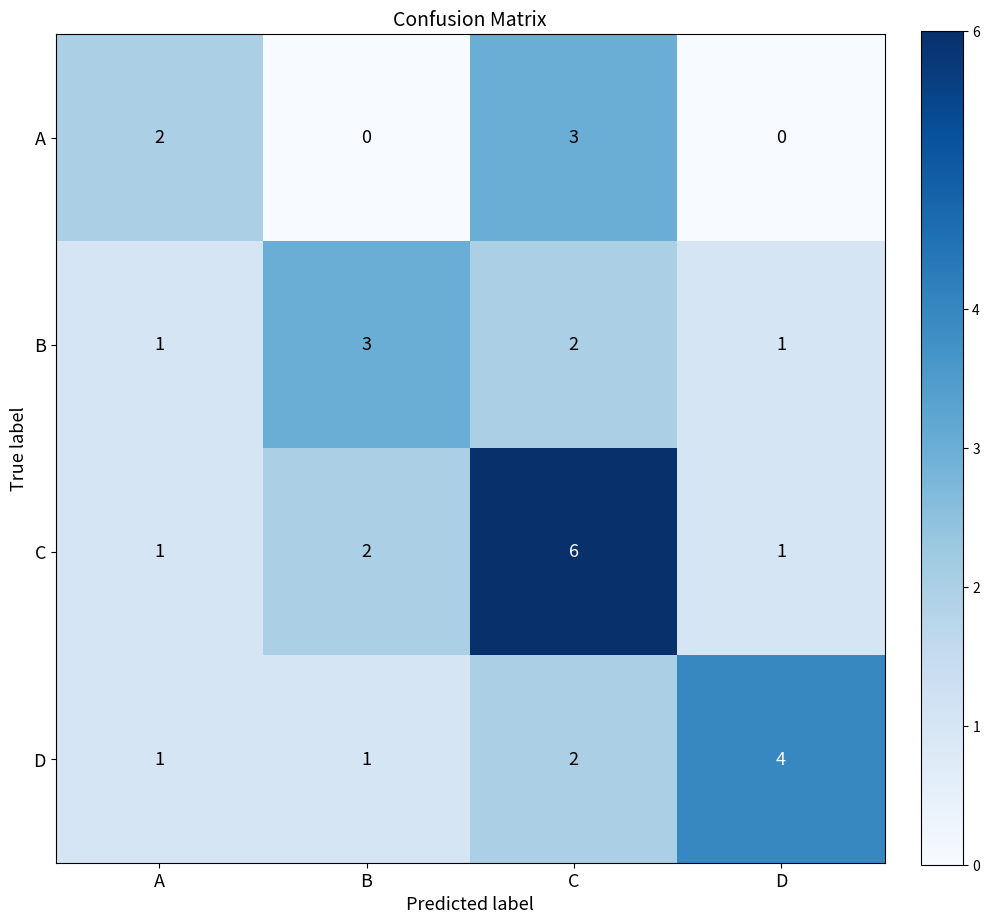

List the series in order of their overall mean, lowest first.

A, B, D, C